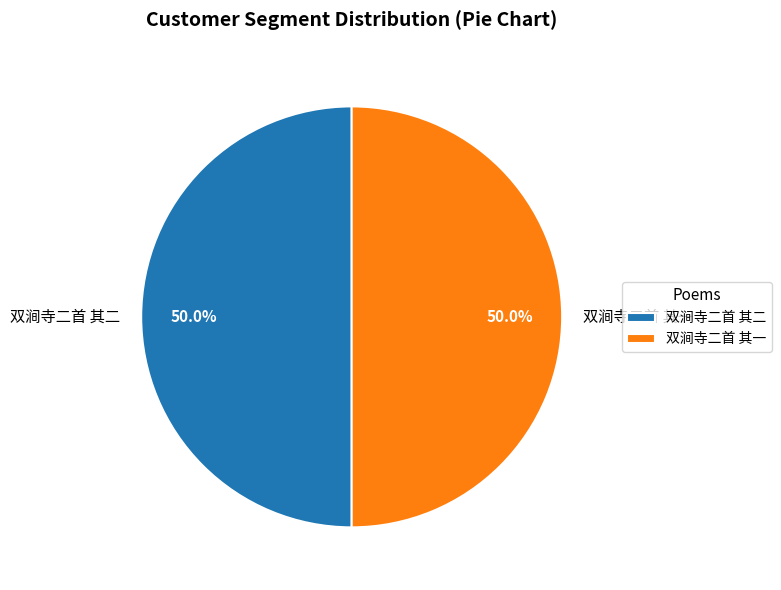

Is it true that 双涧寺二首 其一 is 50% of the pie?

True